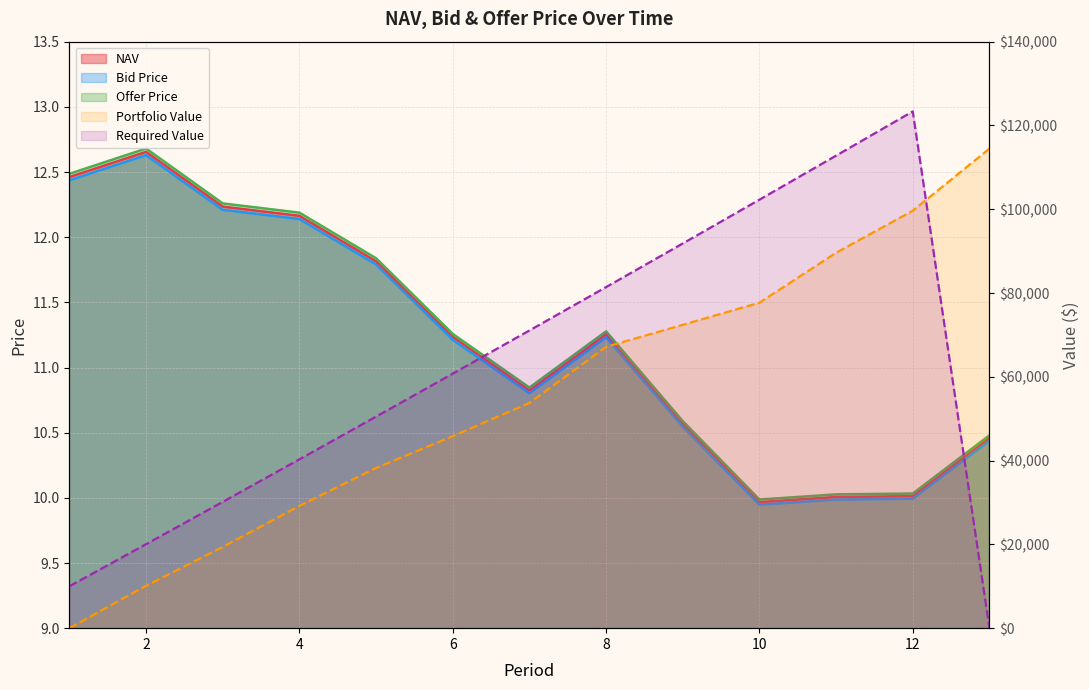

Reading left to right, extract all data points from this chart.

NAV: 12.5	12.7	12.2	12.2	11.8	11.2	10.8	11.3	10.6	10.0	10.0	10.0	10.5
Bid Price: 12.4	12.6	12.2	12.1	11.8	11.2	10.8	11.2	10.5	9.9	10.0	10.0	10.4
Offer Price: 12.5	12.7	12.3	12.2	11.8	11.3	10.8	11.3	10.6	10.0	10.0	10.0	10.5